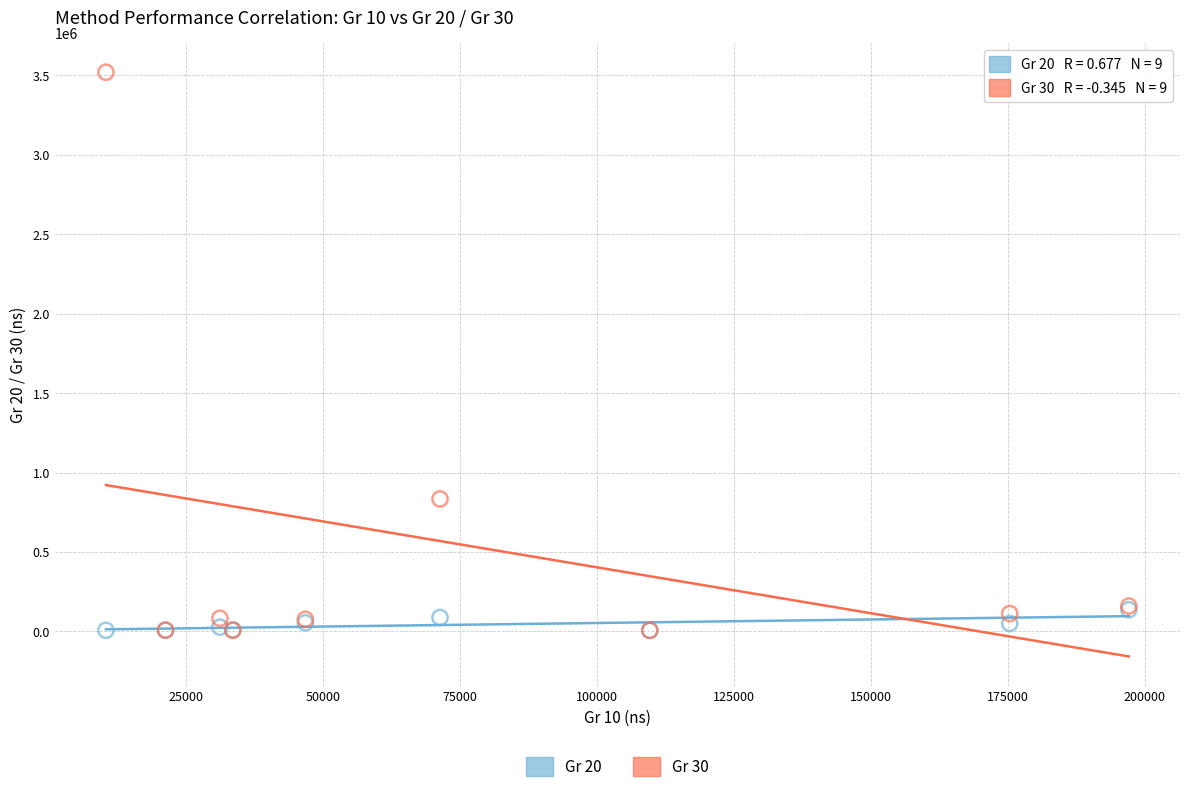

Across all series, what Y value is closest to 1763561?

834638